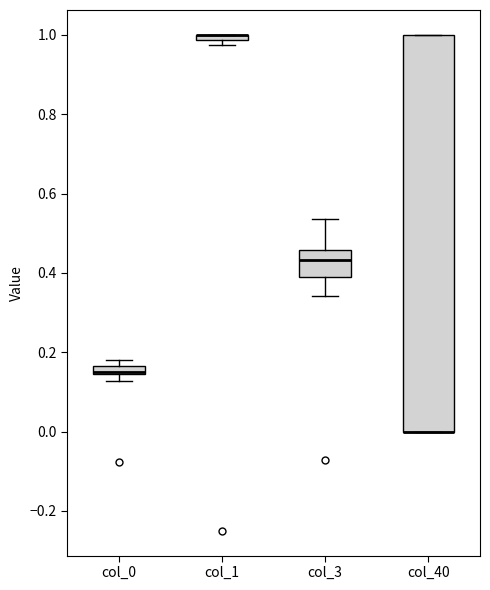

Where is the upper edge of the box for col_1 on the y-axis? The values are not printed on the chart, so give them approximately, as read against the axis.

1.00